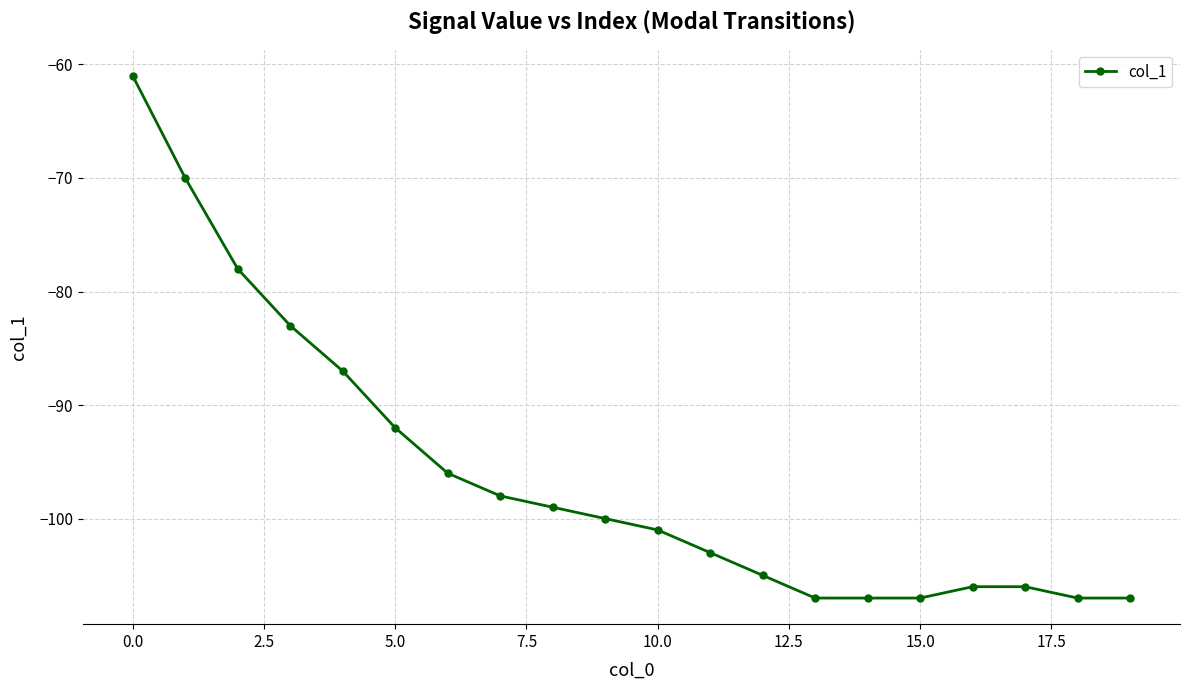

What is the difference between the maximum and second lowest values?

46